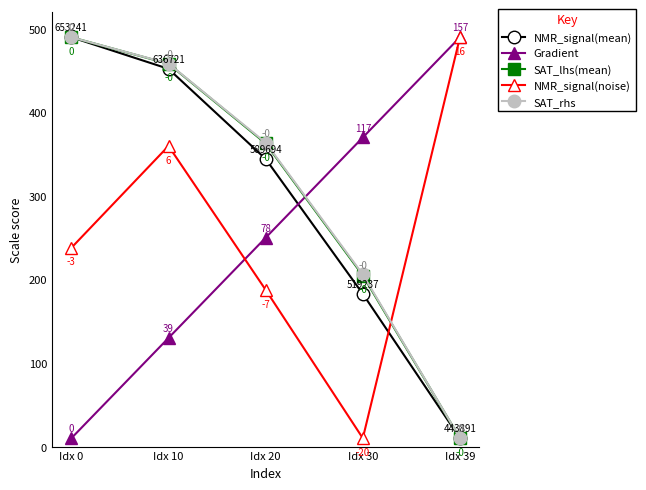

What is the difference between the second highest and second lowest values in the SAT_rhs series?

252.5